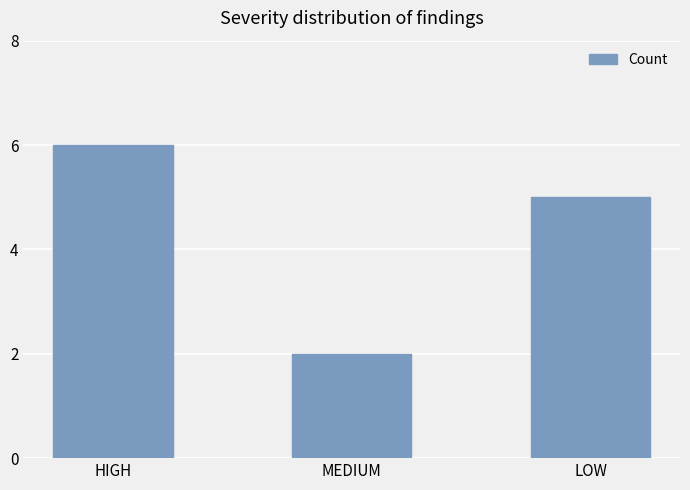

What is the value of the 3rd bar from the left?

5